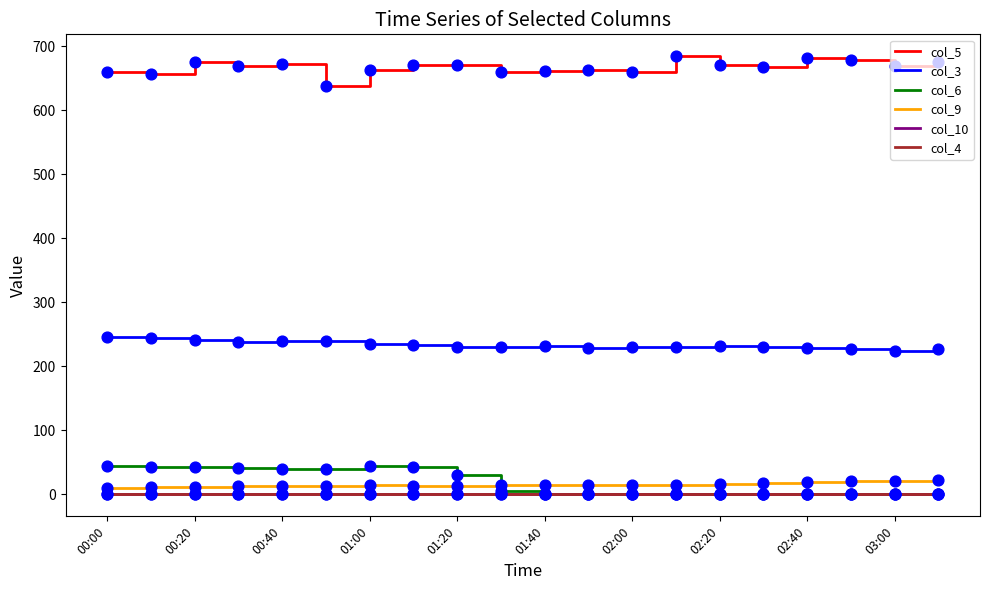

Which series has the largest total across all categories?

col_5